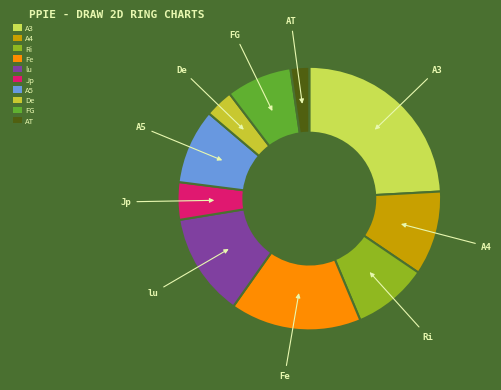

How many segments does this pie chart have?

10